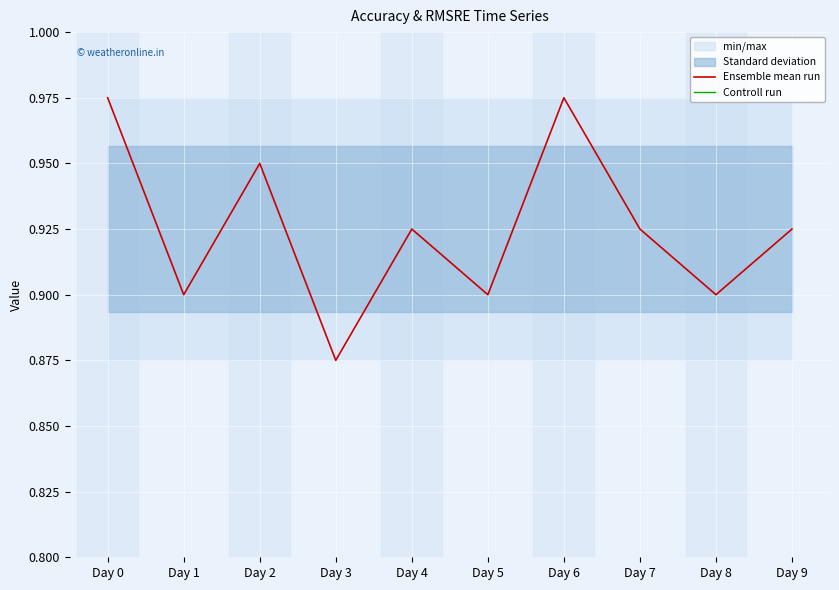

What is the difference between the second highest and minimum values in the Ensemble mean run series?

0.1